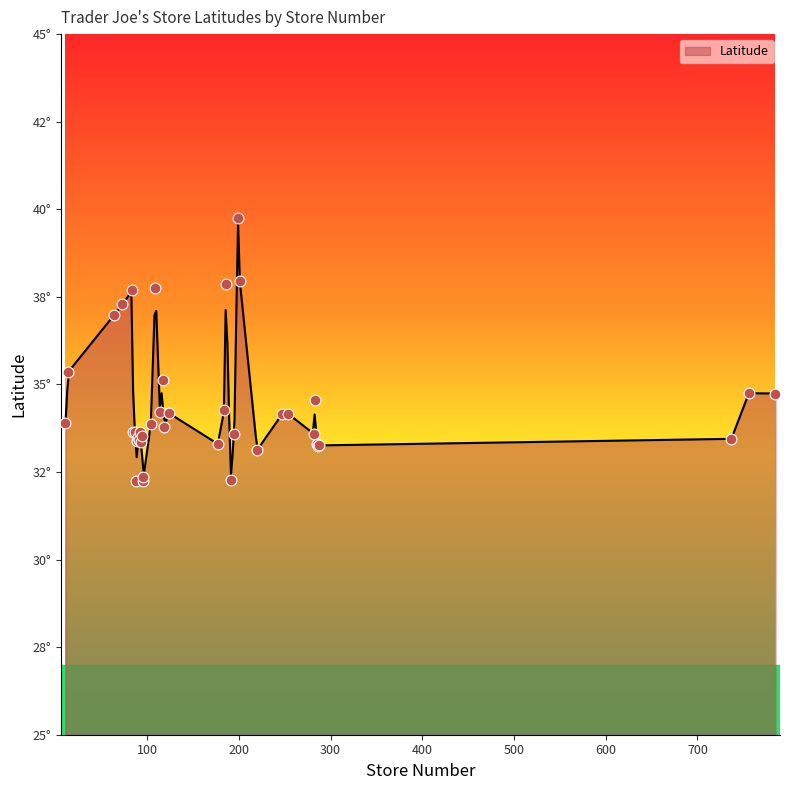

What is the change in value from 64 to 199?

+2.8